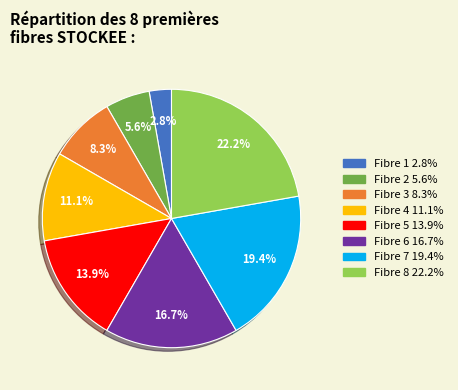

Is there any slice that represents more than half of the pie?

No